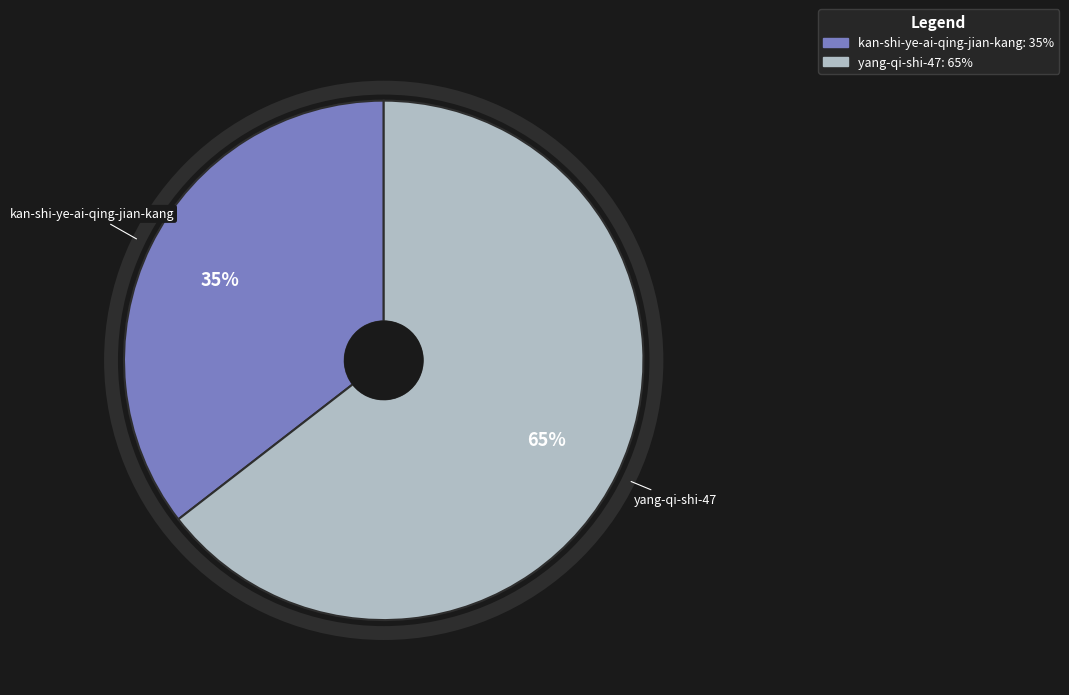

What is the smallest slice in the pie chart?

kan-shi-ye-ai-qing-jian-kang